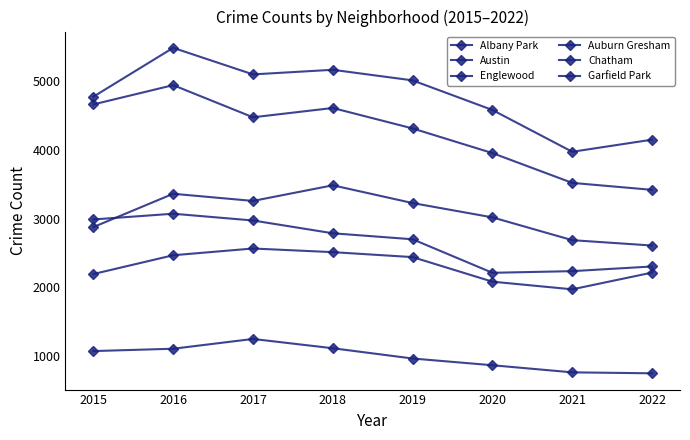

How many distinct data groups are displayed?

6